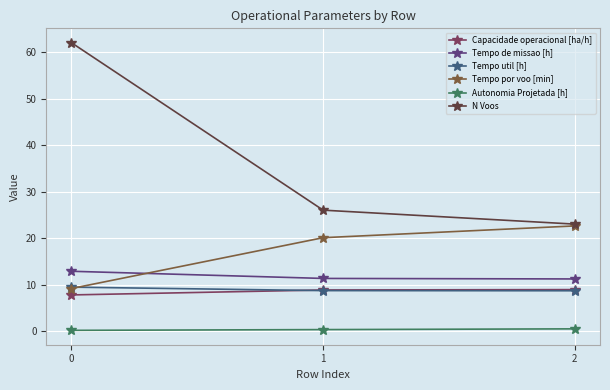

What is the minimum value shown in the chart?

0.2